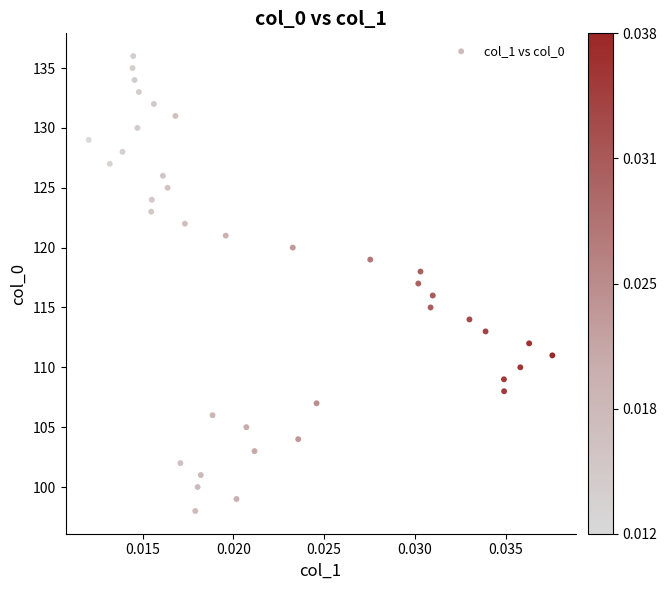

What is the range of Y values (max minus min)?

38